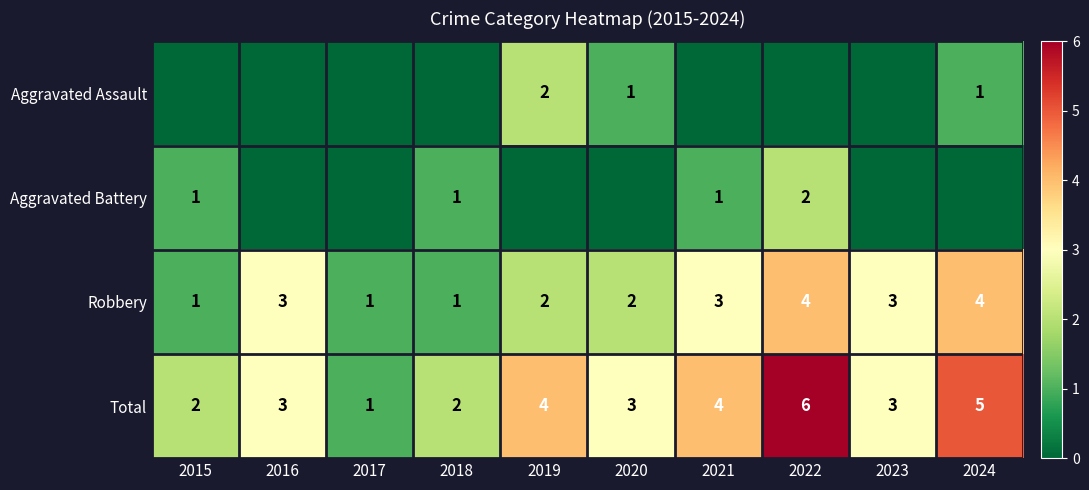

The Robbery series shows 4 at 2022. True or false?

True